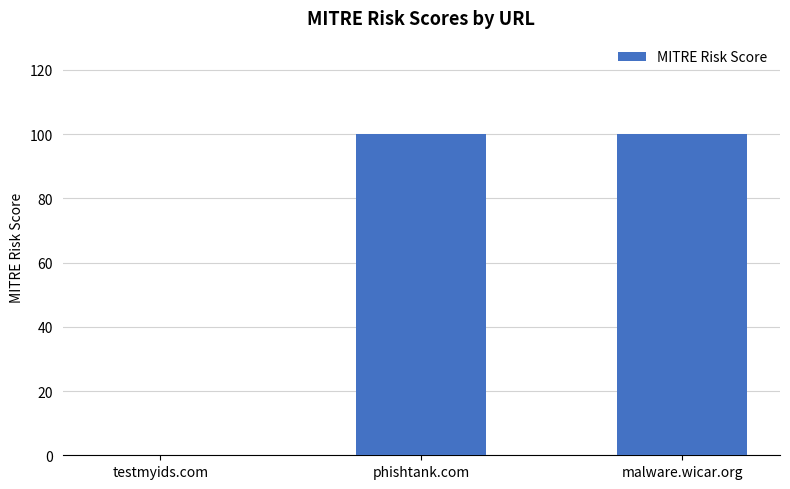

The value at testmyids.com is 0. True or false?

True